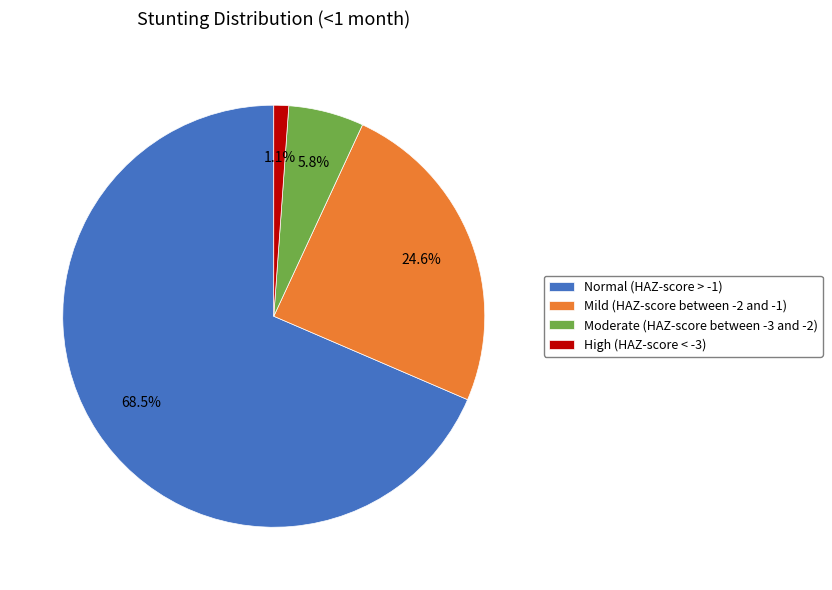

Count the number of slices in the pie.

4